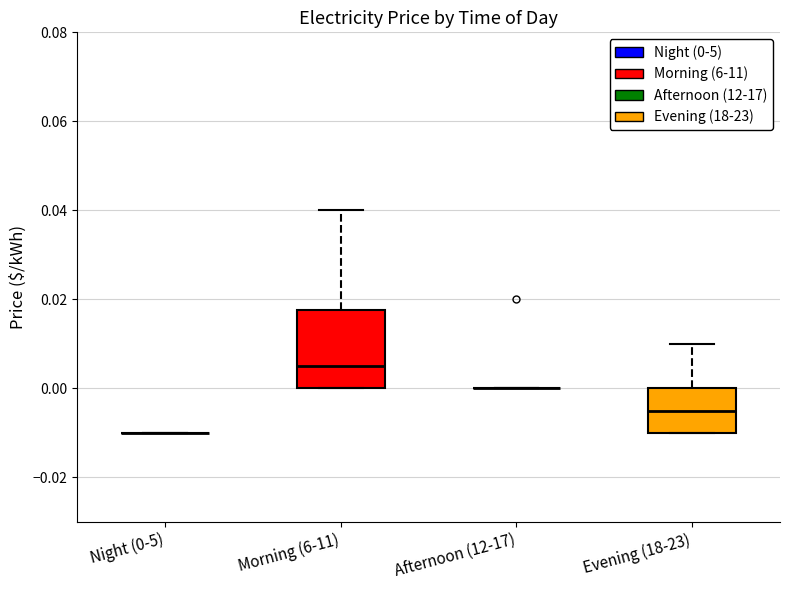

Reading left to right, transcribe this box plot: for each box, give where its median line is, the range the box spans, and where its two whiskers end, as read against the y-axis. The values are not printed on the chart, so give them approximately, as read against the axis.

Night (0-5): box collapsed to a line at -0.010, whiskers -0.010 to -0.010
Morning (6-11): median 0.006, box 0.000 to 0.018, whiskers 0.000 to 0.040
Afternoon (12-17): box collapsed to a line at 0.000, whiskers 0.000 to 0.000
Evening (18-23): median -0.004, box -0.010 to 0.000, whiskers -0.010 to 0.010